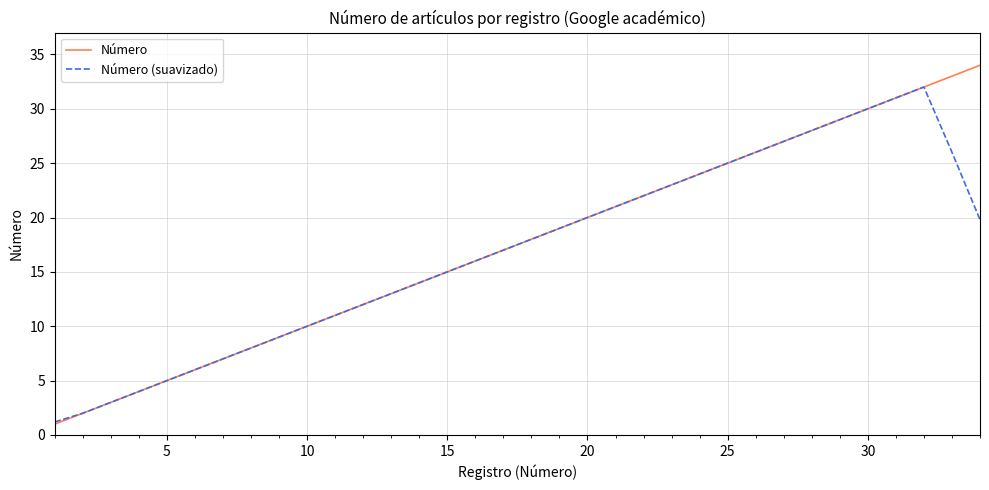

What is the maximum value shown in the chart?

34.0